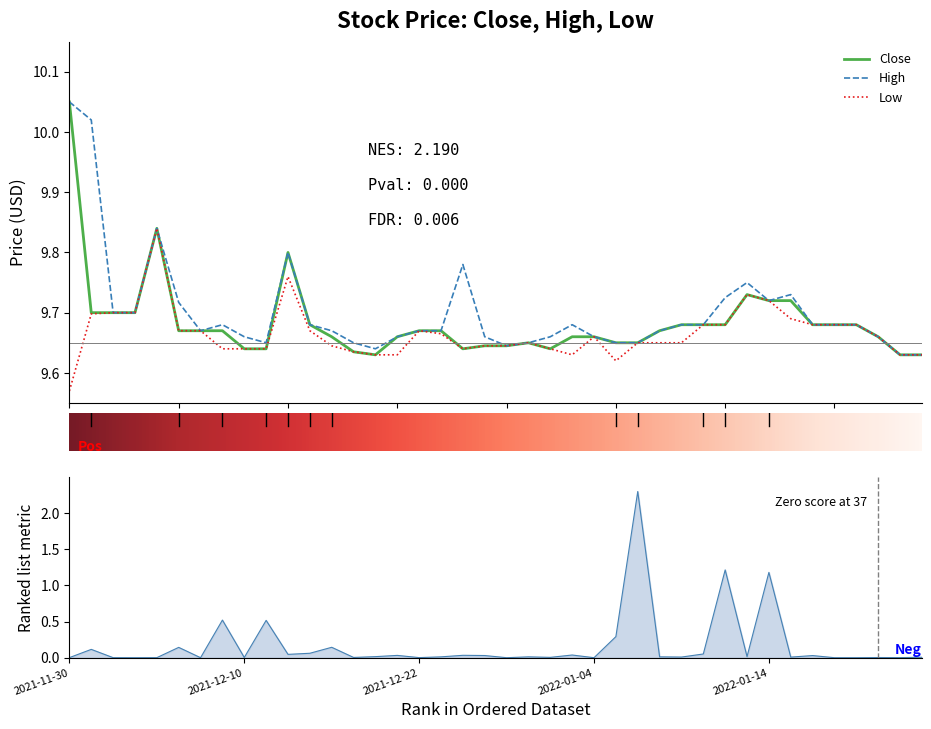

What is the label of the 15th point from the right?

25